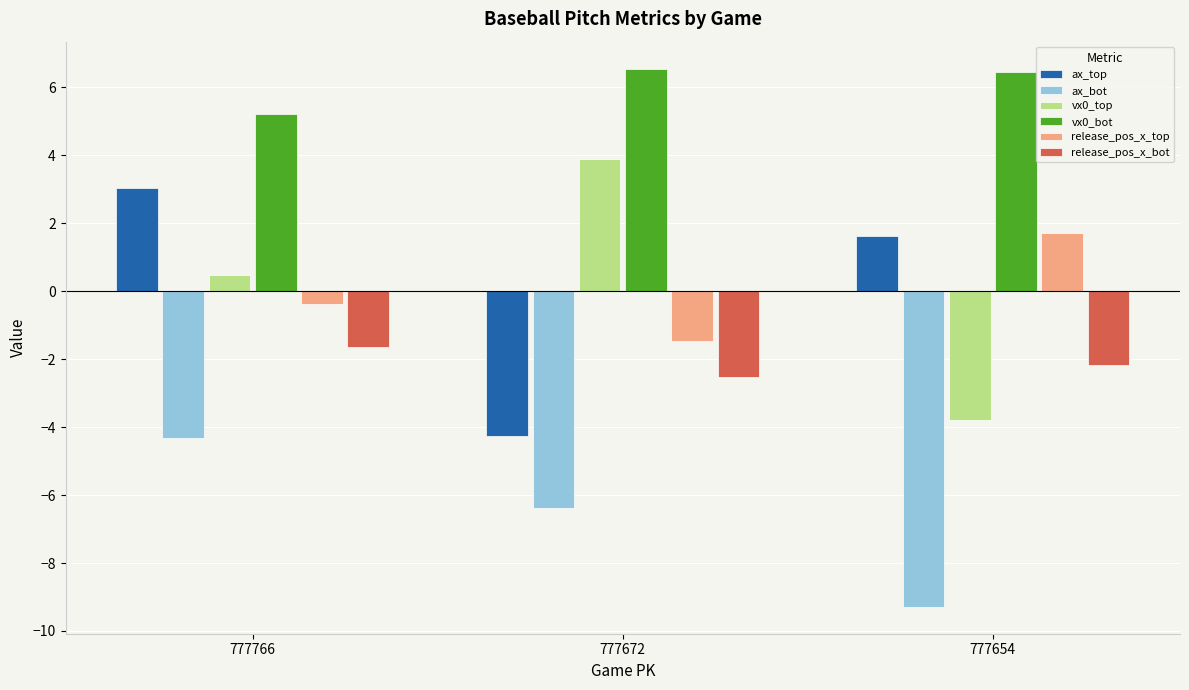

What is the value of the release_pos_x_top bar at the 3rd from the left?

1.7